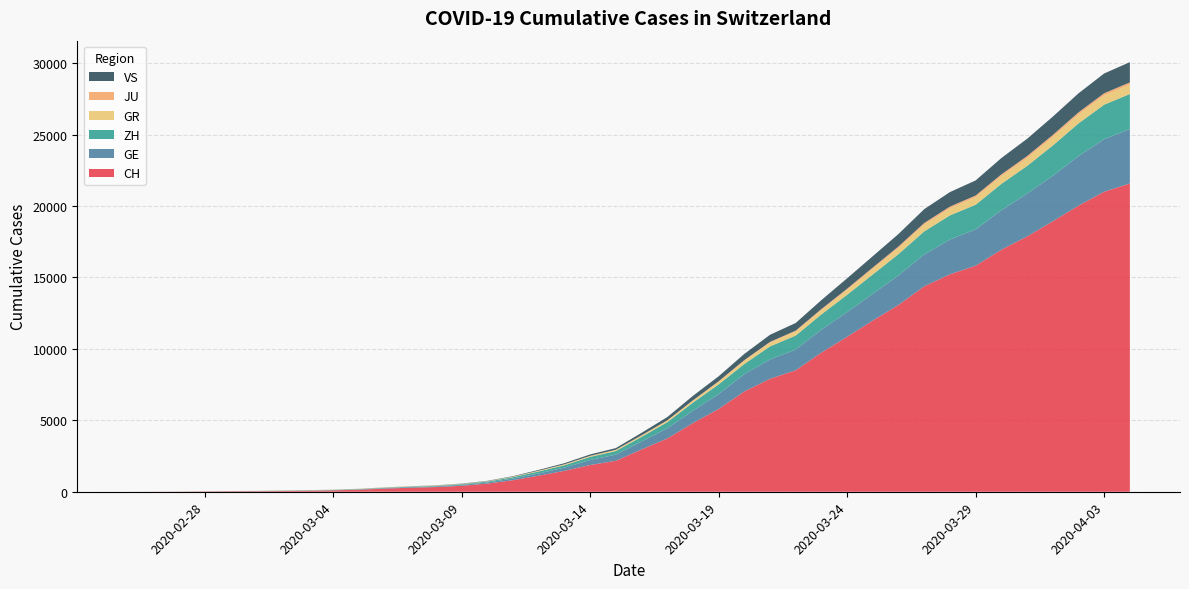

Reading right to left, list all the values displayed in this chart.

CH: 2020-04-04=21582	2020-04-03=21006	2020-04-02=20029	2020-04-01=18935	2020-03-31=17871	2020-03-30=16946	2020-03-29=15826	2020-03-28=15224	2020-03-27=14383	2020-03-26=13080	2020-03-25=11989	2020-03-24=10849	2020-03-23=9745	2020-03-22=8505	2020-03-21=7911	2020-03-20=7021	2020-03-19=5794	2020-03-18=4807	2020-03-17=3727	2020-03-16=2959	2020-03-15=2165	2020-03-14=1870	2020-03-13=1463	2020-03-12=1125	2020-03-11=807	2020-03-10=570	2020-03-09=419	2020-03-08=327	2020-03-07=280	2020-03-06=219	2020-03-05=142	2020-03-04=97	2020-03-03=69	2020-03-02=50	2020-03-01=36	2020-02-29=30	2020-02-28=20	2020-02-27=8	2020-02-26=4	2020-02-25=0
GE: 2020-04-04=3815	2020-04-03=3677	2020-04-02=3468	2020-04-01=3179	2020-03-31=3002	2020-03-30=2760	2020-03-29=2546	2020-03-28=2435	2020-03-27=2230	2020-03-26=2072	2020-03-25=1869	2020-03-24=1728	2020-03-23=1610	2020-03-22=1452	2020-03-21=1349	2020-03-20=1211	2020-03-19=1041	2020-03-18=863	2020-03-17=710	2020-03-16=556	2020-03-15=435	2020-03-14=351	2020-03-13=227	2020-03-12=155	2020-03-11=114	2020-03-10=80	2020-03-09=60	2020-03-08=45	2020-03-07=43	2020-03-06=30	2020-03-05=20	2020-03-04=16	2020-03-03=14	2020-03-02=11	2020-03-01=10	2020-02-29=9	2020-02-28=5	2020-02-27=1	2020-02-26=1	2020-02-25=0
ZH: 2020-04-04=2451	2020-04-03=2418	2020-04-02=2290	2020-04-01=2126	2020-03-31=1937	2020-03-30=1849	2020-03-29=1723	2020-03-28=1691	2020-03-27=1617	2020-03-26=1490	2020-03-25=1358	2020-03-24=1213	2020-03-23=1067	2020-03-22=978	2020-03-21=919	2020-03-20=711	2020-03-19=679	2020-03-18=568	2020-03-17=429	2020-03-16=326	2020-03-15=250	2020-03-14=218	2020-03-13=163	2020-03-12=140	2020-03-11=101	2020-03-10=62	2020-03-09=49	2020-03-08=40	2020-03-07=34	2020-03-06=29	2020-03-05=23	2020-03-04=15	2020-03-03=13	2020-03-02=10	2020-03-01=7	2020-02-29=6	2020-02-28=2	2020-02-27=2	2020-02-26=0	2020-02-25=0
GR: 2020-04-04=657	2020-04-03=649	2020-04-02=622	2020-04-01=592	2020-03-31=547	2020-03-30=535	2020-03-29=519	2020-03-28=495	2020-03-27=474	2020-03-26=433	2020-03-25=393	2020-03-24=343	2020-03-23=300	2020-03-22=284	2020-03-21=258	2020-03-20=226	2020-03-19=182	2020-03-18=128	2020-03-17=101	2020-03-16=84	2020-03-15=71	2020-03-14=56	2020-03-13=53	2020-03-12=43	2020-03-11=31	2020-03-10=22	2020-03-09=18	2020-03-08=18	2020-03-07=17	2020-03-06=16	2020-03-05=14	2020-03-04=12	2020-03-03=9	2020-03-02=9	2020-03-01=6	2020-02-29=6	2020-02-28=6	2020-02-27=2	2020-02-26=2	2020-02-25=0
JU: 2020-04-04=154	2020-04-03=149	2020-04-02=149	2020-04-01=145	2020-03-31=140	2020-03-30=128	2020-03-29=127	2020-03-28=119	2020-03-27=114	2020-03-26=100	2020-03-25=92	2020-03-24=82	2020-03-23=69	2020-03-22=61	2020-03-21=54	2020-03-20=44	2020-03-19=36	2020-03-18=32	2020-03-17=29	2020-03-16=25	2020-03-15=19	2020-03-14=18	2020-03-13=17	2020-03-12=12	2020-03-11=7	2020-03-10=7	2020-03-09=7	2020-03-08=5	2020-03-07=5	2020-03-06=4	2020-03-05=4	2020-03-04=2	2020-03-03=2	2020-03-02=1	2020-03-01=1	2020-02-29=1	2020-02-28=1	2020-02-27=1	2020-02-26=0	2020-02-25=0
VS: 2020-04-04=1418	2020-04-03=1385	2020-04-02=1334	2020-04-01=1282	2020-03-31=1211	2020-03-30=1144	2020-03-29=1055	2020-03-28=1017	2020-03-27=968	2020-03-26=874	2020-03-25=793	2020-03-24=728	2020-03-23=628	2020-03-22=535	2020-03-21=498	2020-03-20=436	2020-03-19=349	2020-03-18=312	2020-03-17=225	2020-03-16=172	2020-03-15=115	2020-03-14=98	2020-03-13=76	2020-03-12=53	2020-03-11=30	2020-03-10=22	2020-03-09=17	2020-03-08=12	2020-03-07=7	2020-03-06=6	2020-03-05=5	2020-03-04=4	2020-03-03=3	2020-03-02=3	2020-03-01=2	2020-02-29=1	2020-02-28=1	2020-02-27=0	2020-02-26=0	2020-02-25=0